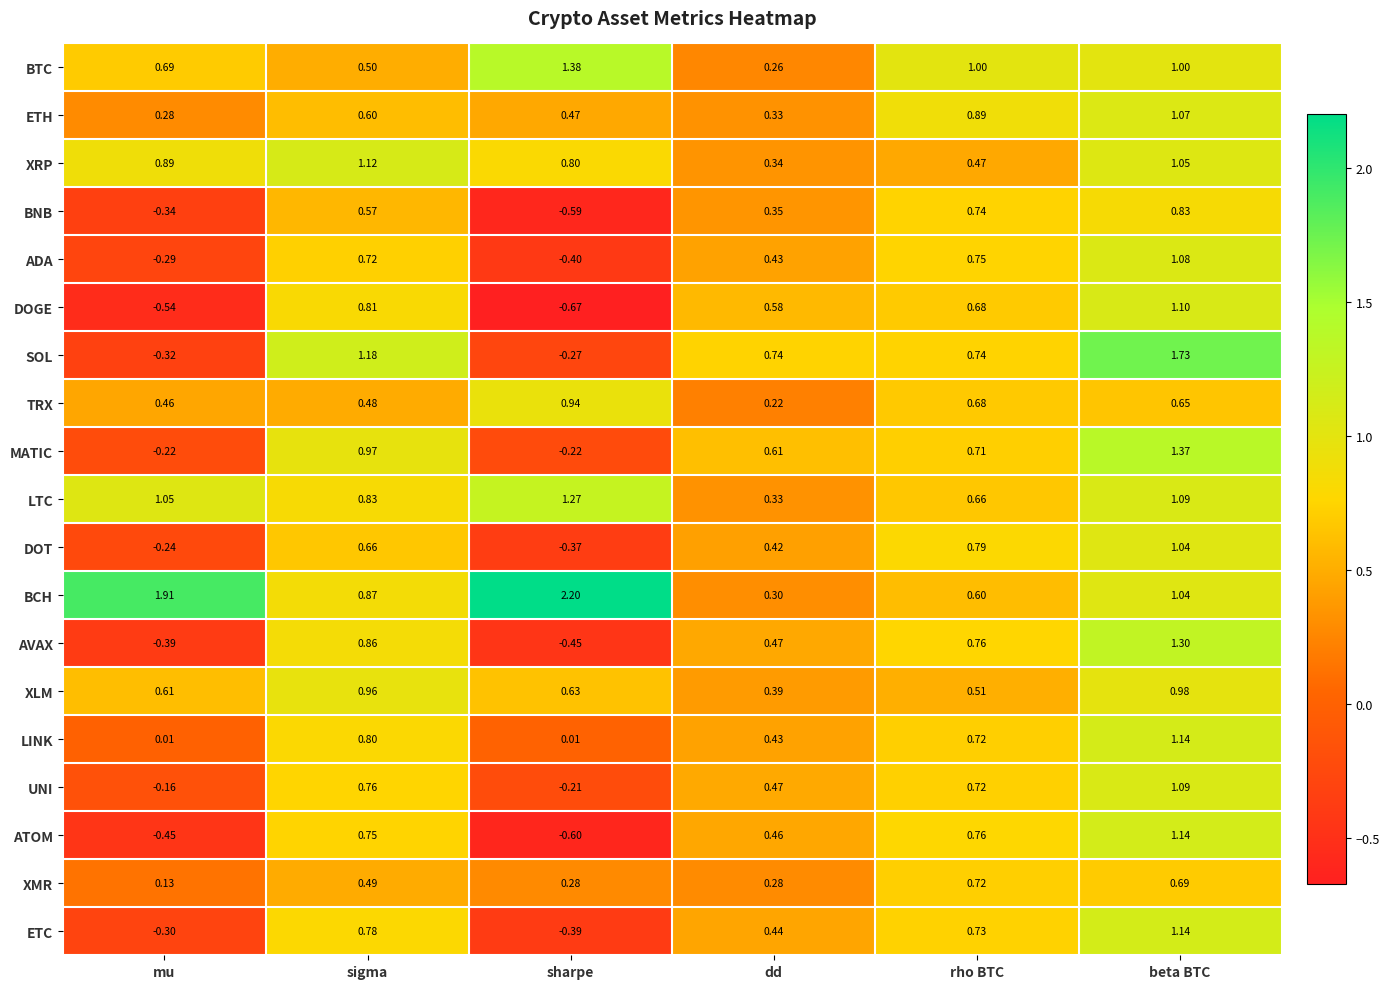

At which label is TRX closest to 0?

dd